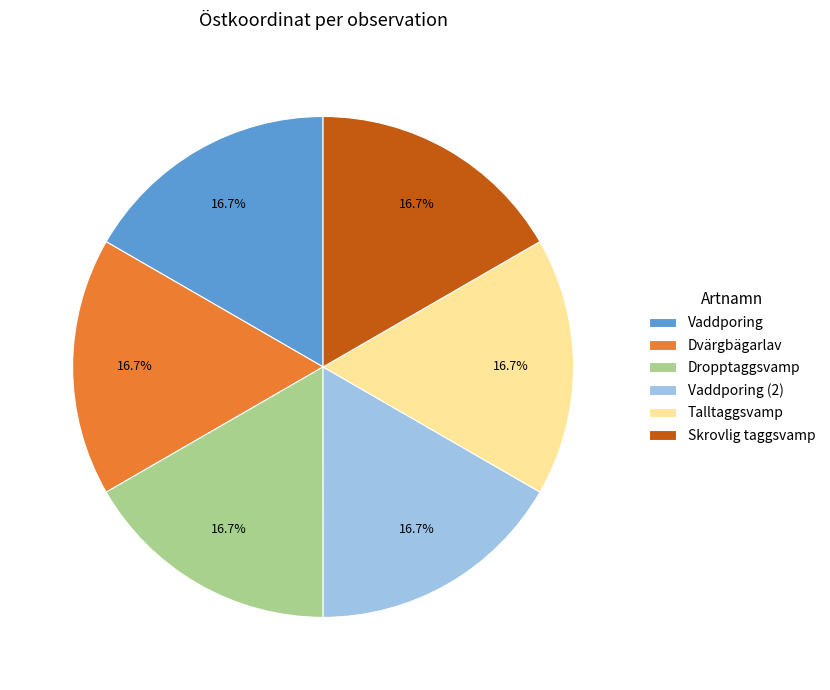

How much of the chart is everything except Vaddporing?

83.3%